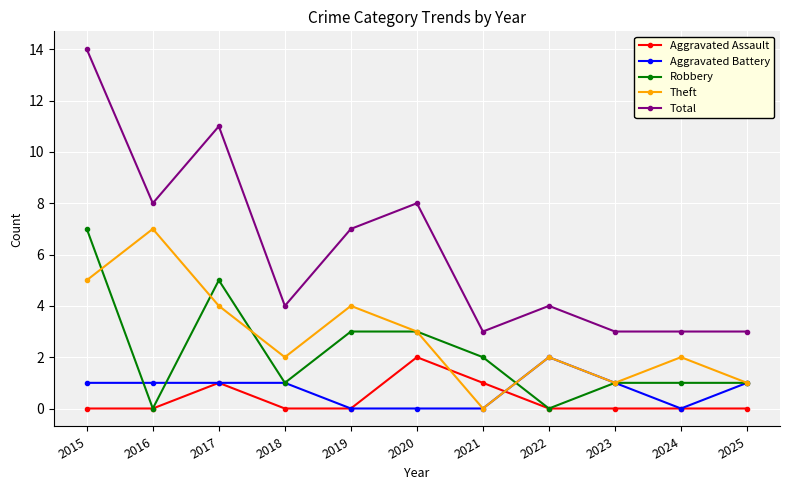

What is the total value across all series at 2017?

22